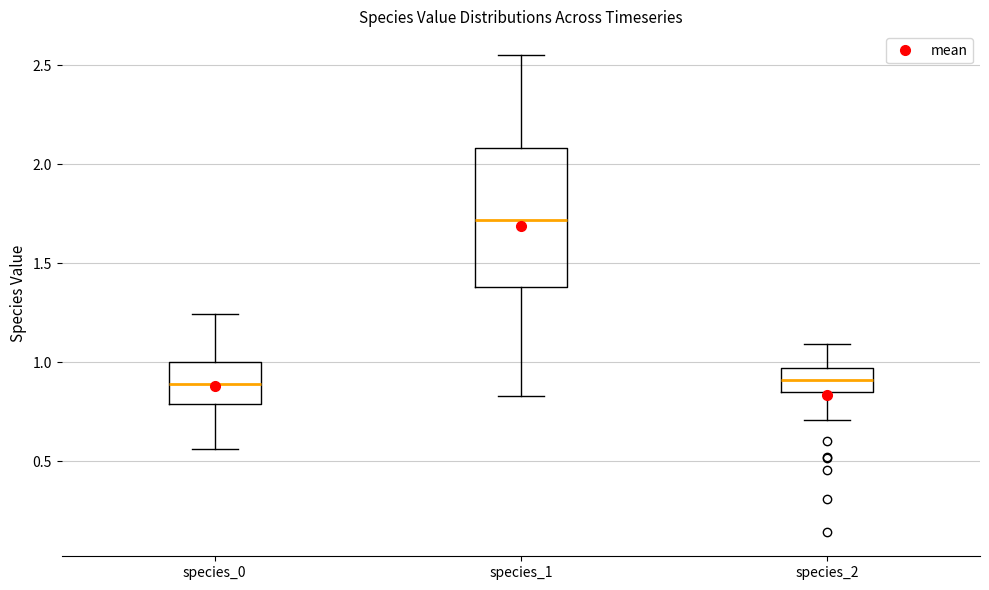

Which box's median line is the highest?

species_1